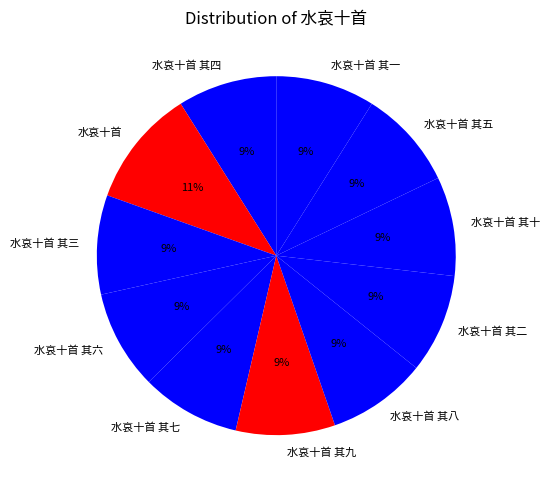

How many slices are in this pie chart?

11